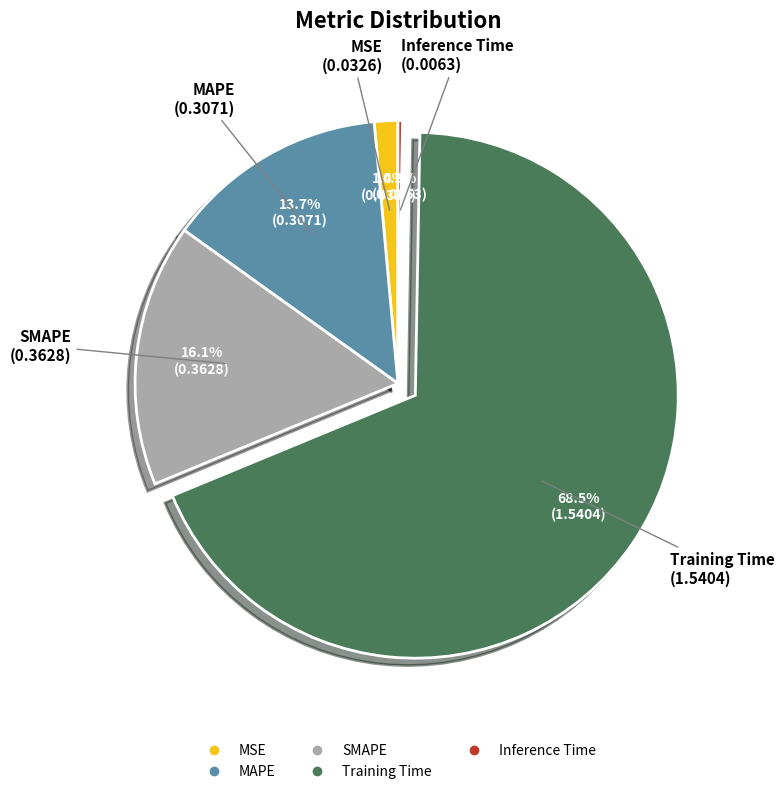

To the nearest percent, what is the difference between the MAPE and MSE slice percentages?

12%